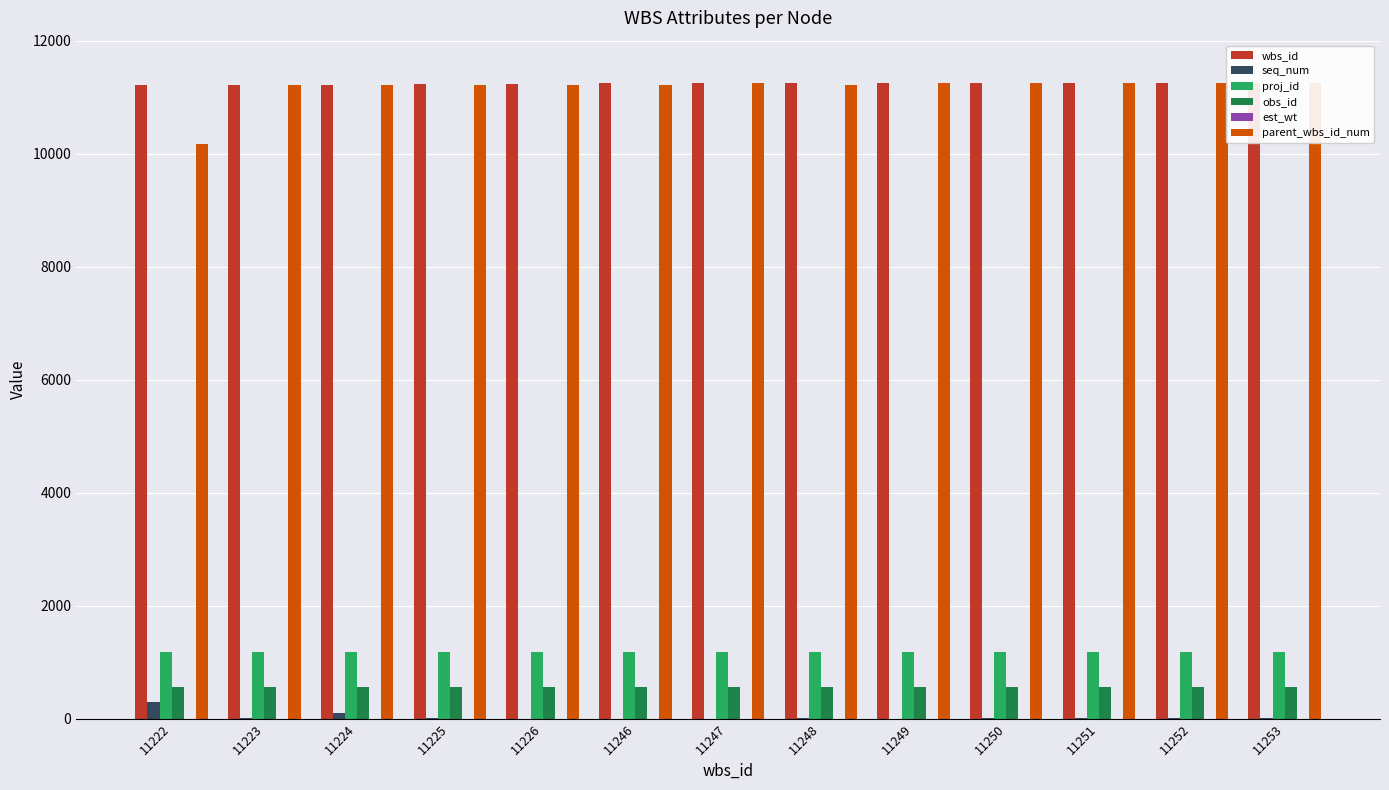

Rank the series at 11249 from lowest to highest value.

est_wt, seq_num, obs_id, proj_id, parent_wbs_id_num, wbs_id